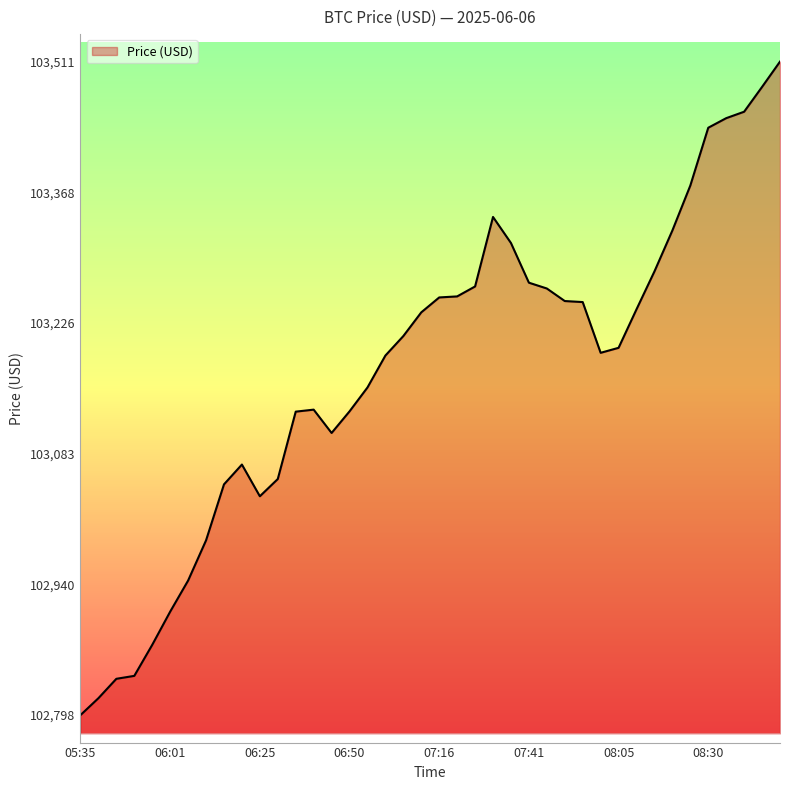

What is the minimum value shown in the chart?

102797.8